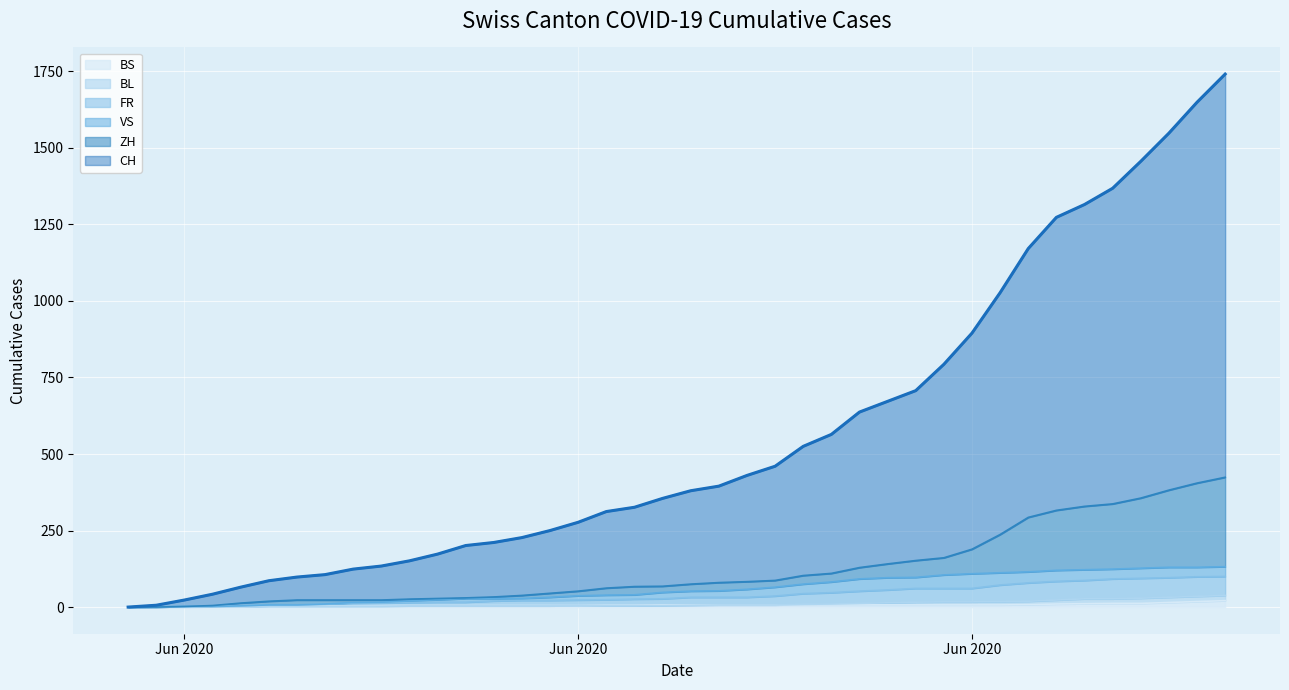

At 2020-06-17, list the series in order from largest to smallest.

CH, ZH, VS, FR, BS, BL